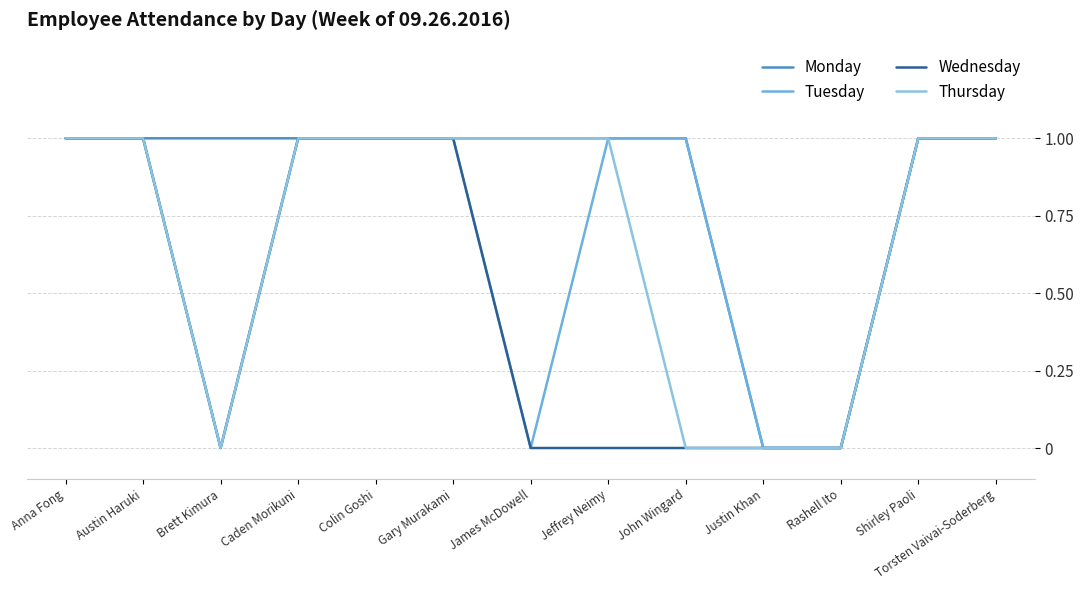

What is the approximate value of Thursday at James McDowell?

1